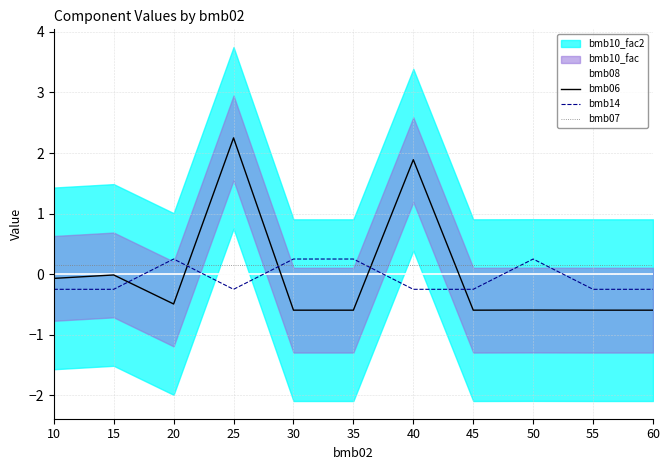

How many times do bmb06 and bmb07 cross each other?

4